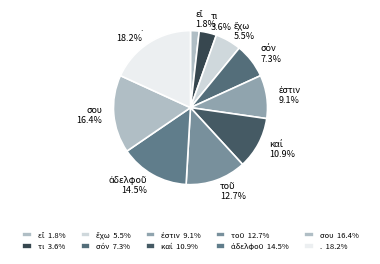

Is there a majority slice in this chart?

No